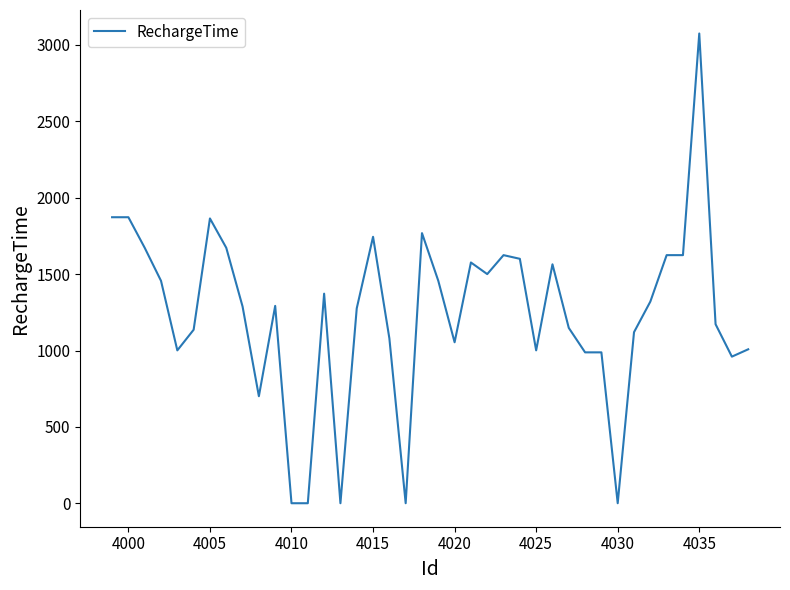

What is the difference between the maximum and minimum values?

3073